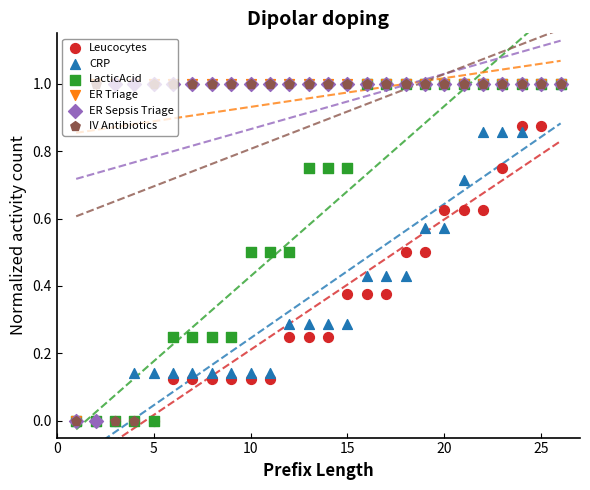

At which category is the sum across all series the highest?

25